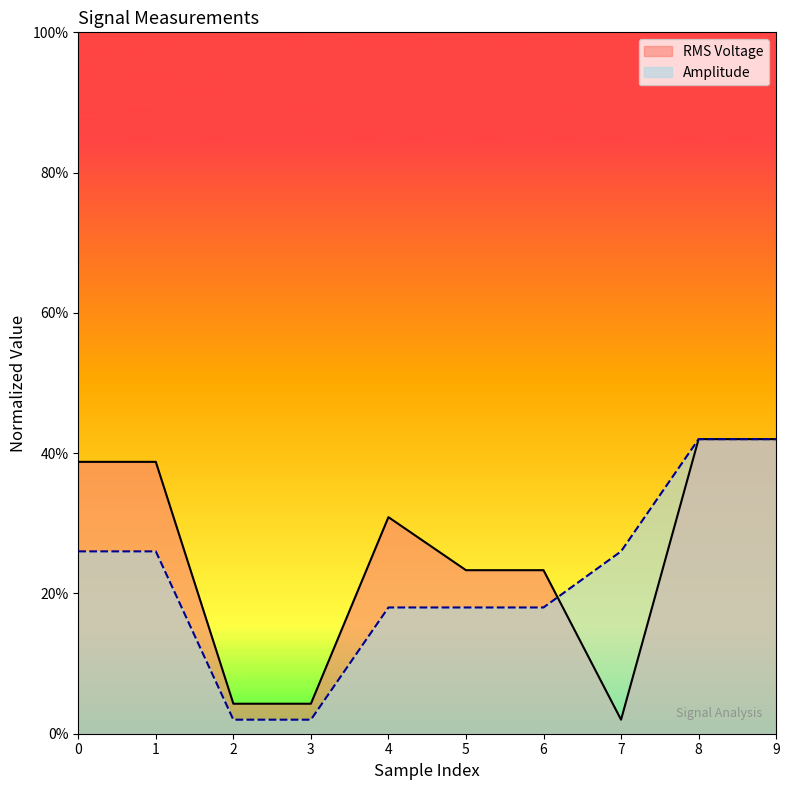

What is the value of the RMS Voltage point at the 10th from the left?

0.4